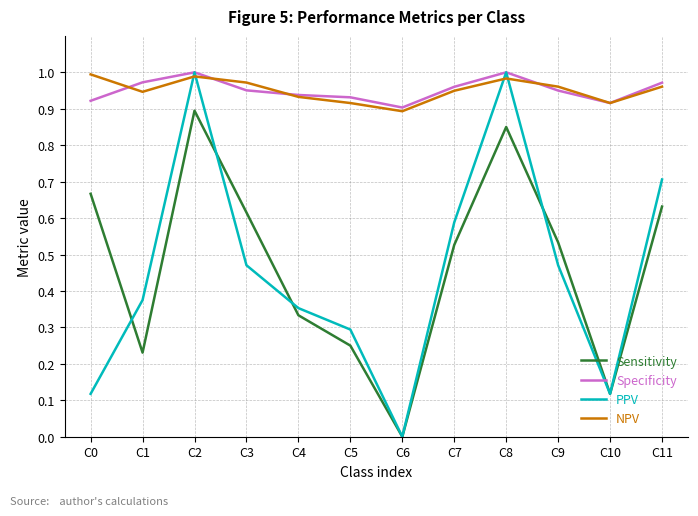

What are all the series names shown in the legend?

Sensitivity, Specificity, PPV, NPV